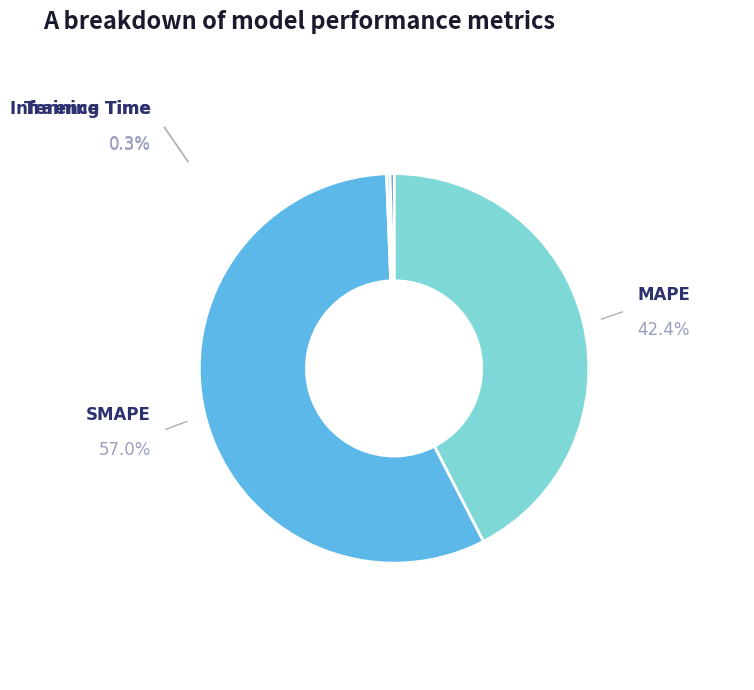

Is there any slice that represents more than half of the pie?

Yes